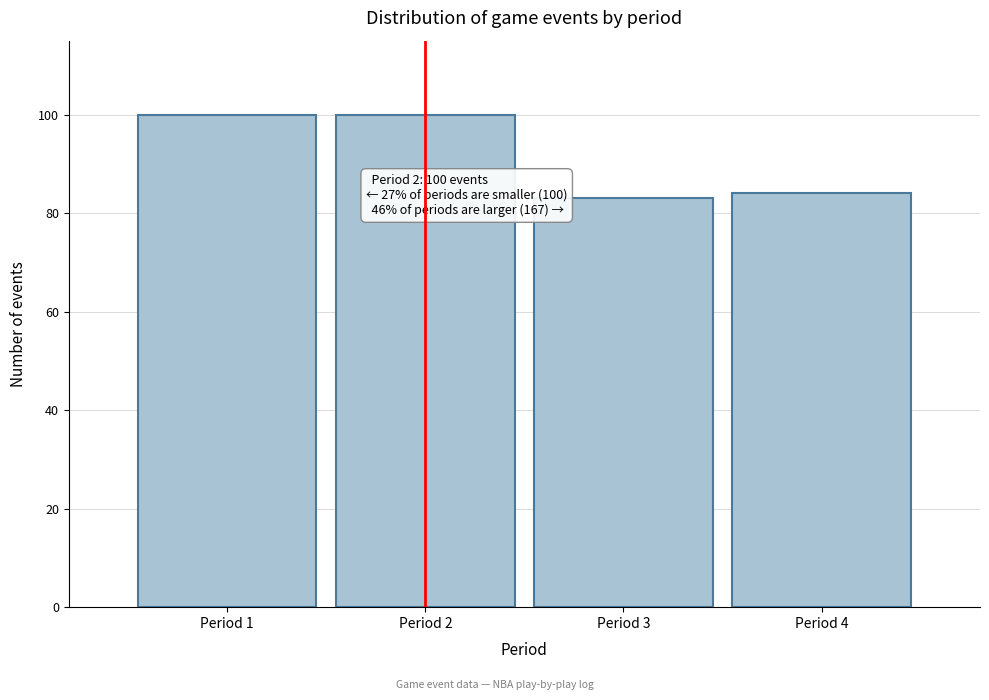

Reading left to right, what are all the values shown in this chart?

100	100	83	84